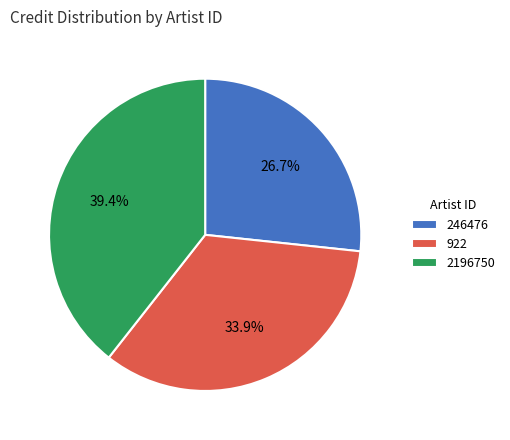

Which category has the smallest portion of the pie?

246476